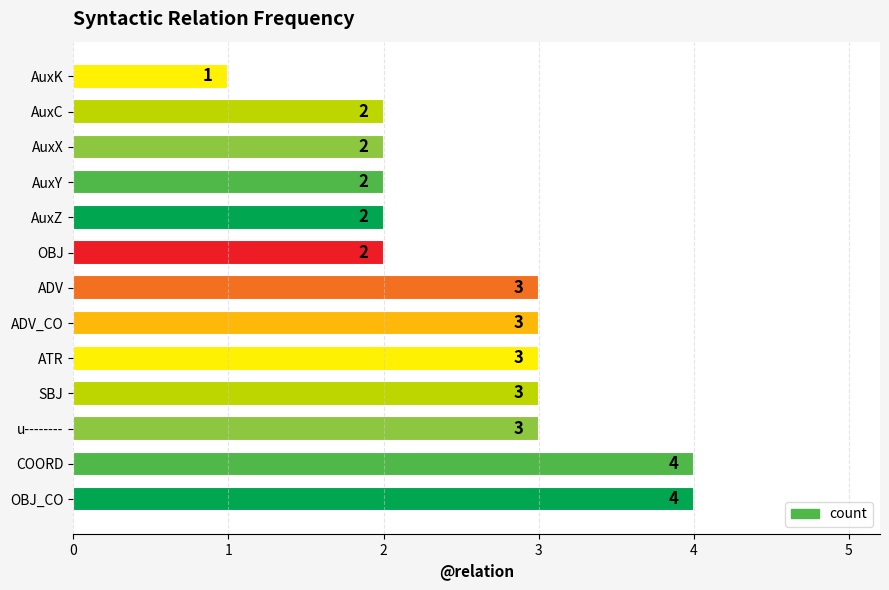

The chart shows a value of 2 at AuxX. True or false?

True